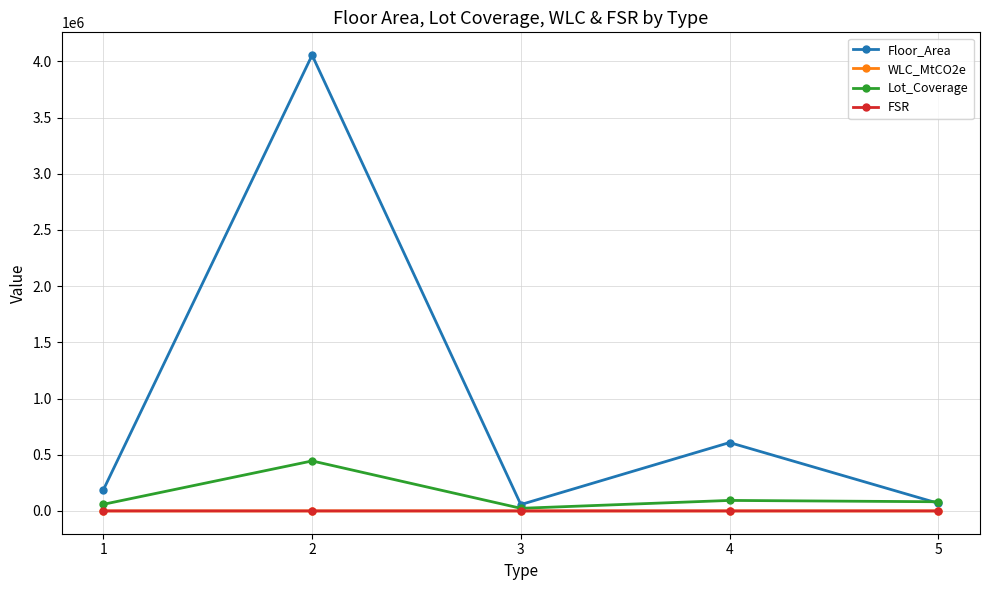

What is the value of the FSR point at the 4th from the left?

9.2